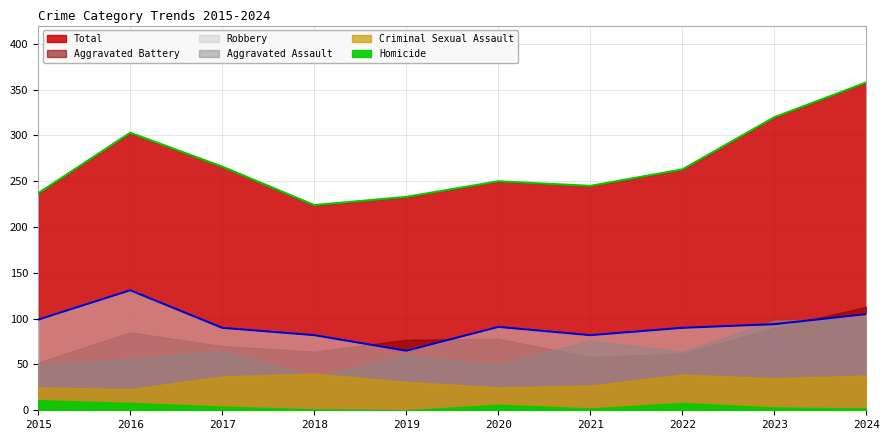

What is the difference between the maximum and minimum values in the Robbery series?

66